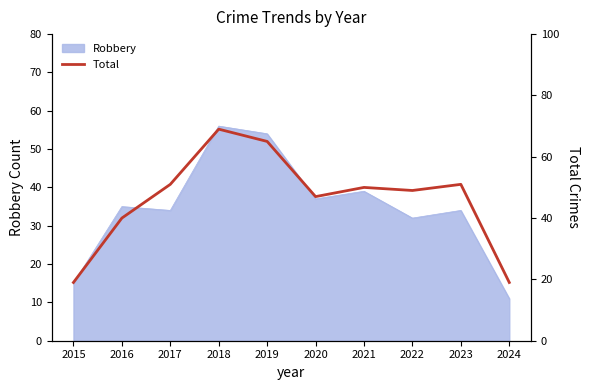

Is it true that the value at 2017 is 78?

False